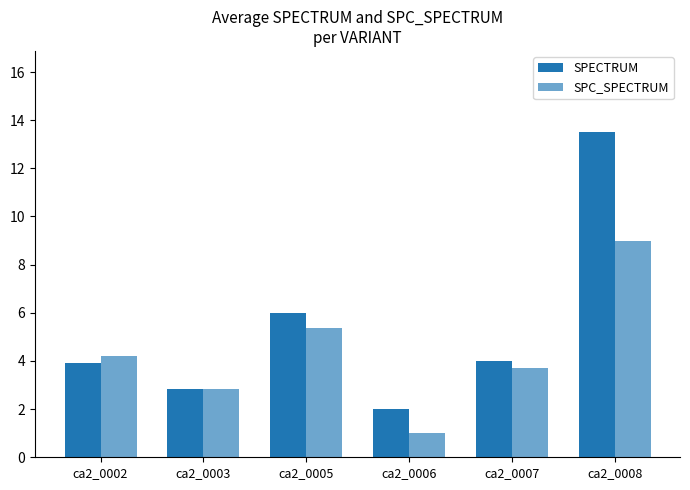

Are the bars grouped side by side (vs. stacked)?

Yes